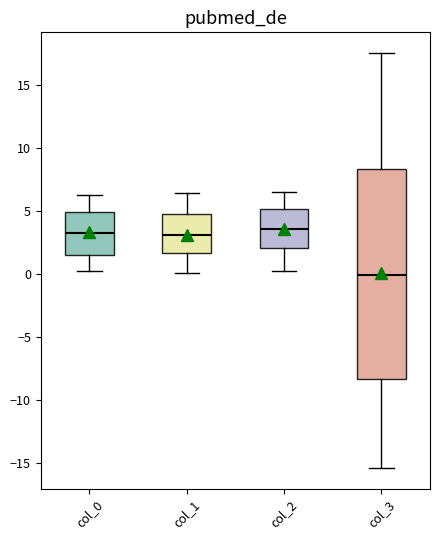

Reading left to right, read every box against the y-axis: the position of its median line, the range the box covers, and the ends of its whiskers. The values are not printed on the chart, so give them approximately, as read against the axis.

col_0: median 3.0, box 1.5 to 5.0, whiskers 0.0 to 6.5
col_1: median 3.0, box 1.5 to 4.5, whiskers 0.0 to 6.5
col_2: median 3.5, box 2.0 to 5.0, whiskers 0.0 to 6.5
col_3: median 0.0, box -8.5 to 8.5, whiskers -15.5 to 17.5